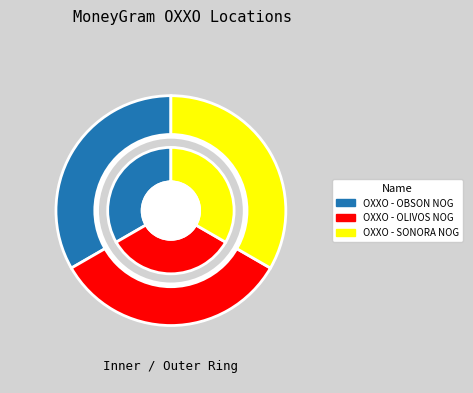

What percentage is NOT represented by OXXO - OBSON NOG?

66.7%